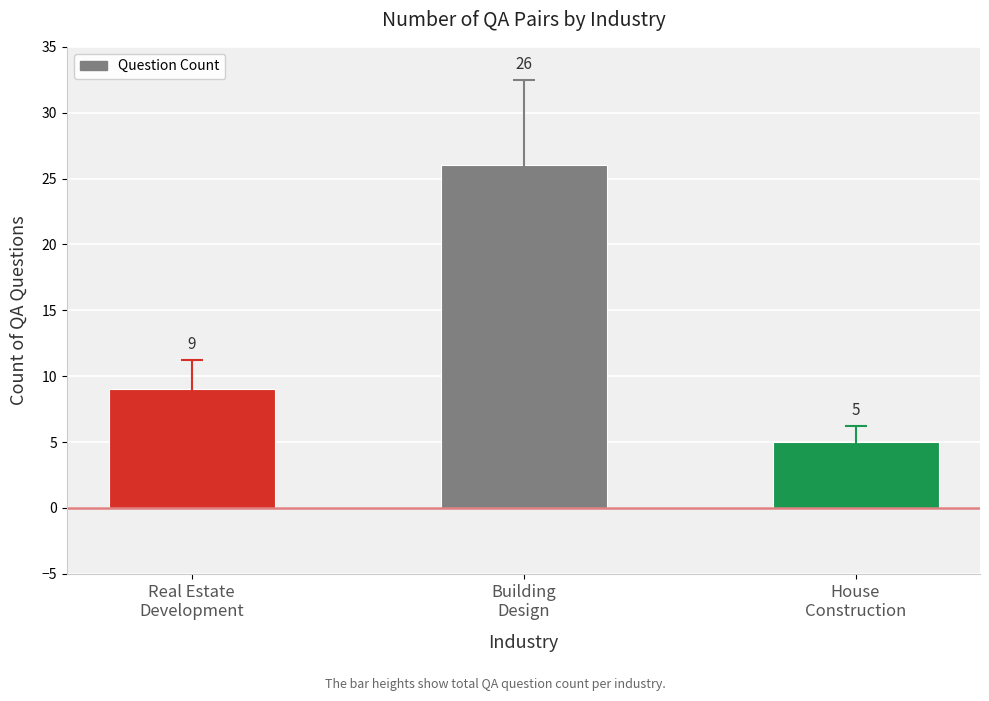

Reading left to right, list all the values displayed in this chart.

9	26	5